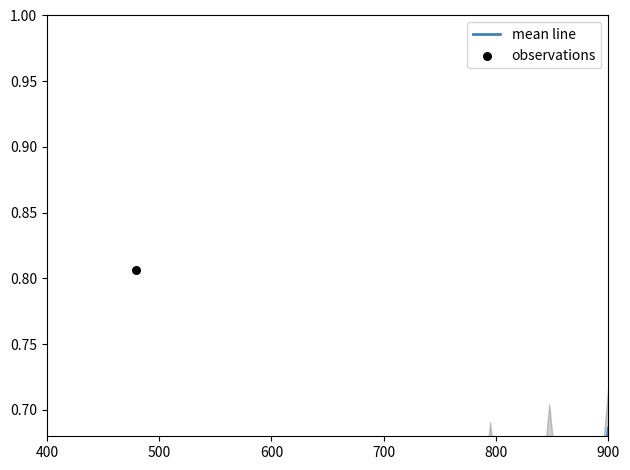

What are all the series names shown in the legend?

mean line, observations